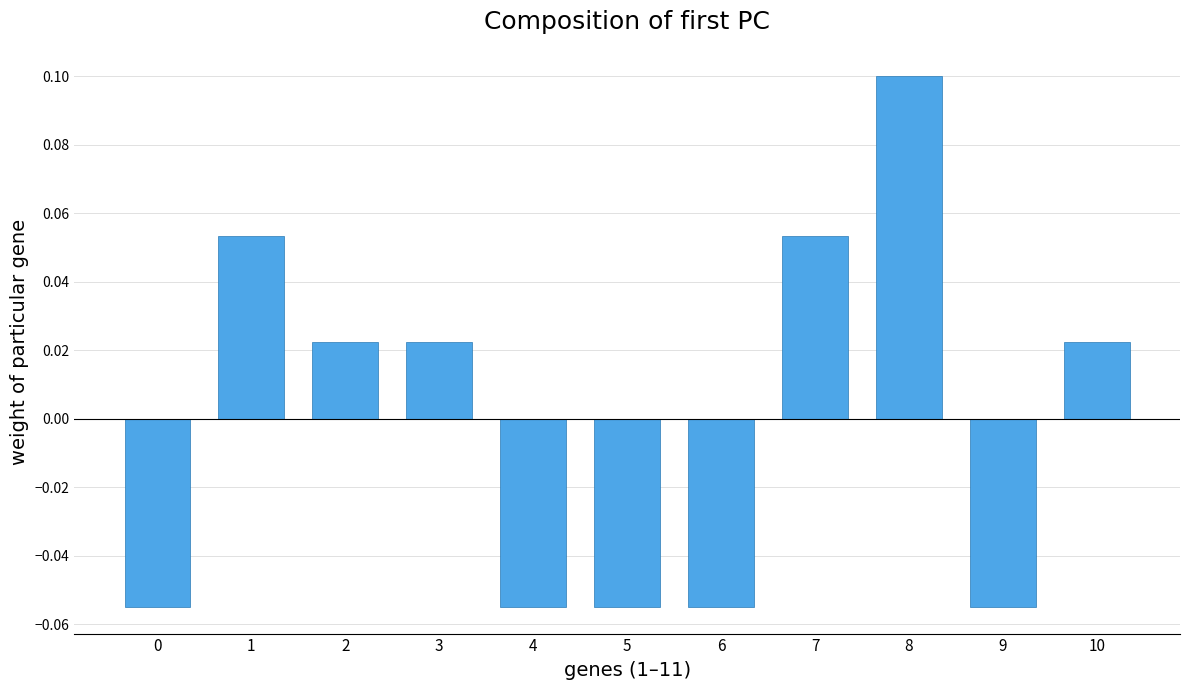

Which category has the highest value across all series?

8